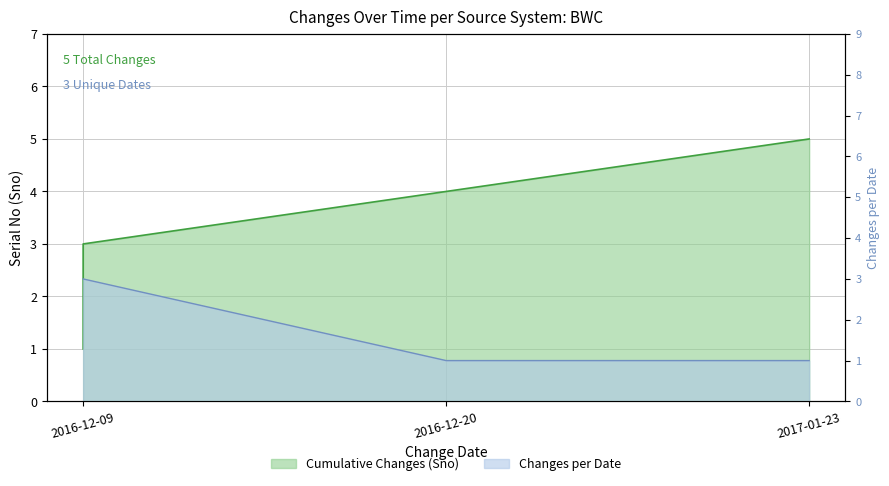

List the labels in order of value, smallest first.

2016-12-09, 2016-12-09, 2016-12-09, 2016-12-20, 2017-01-23